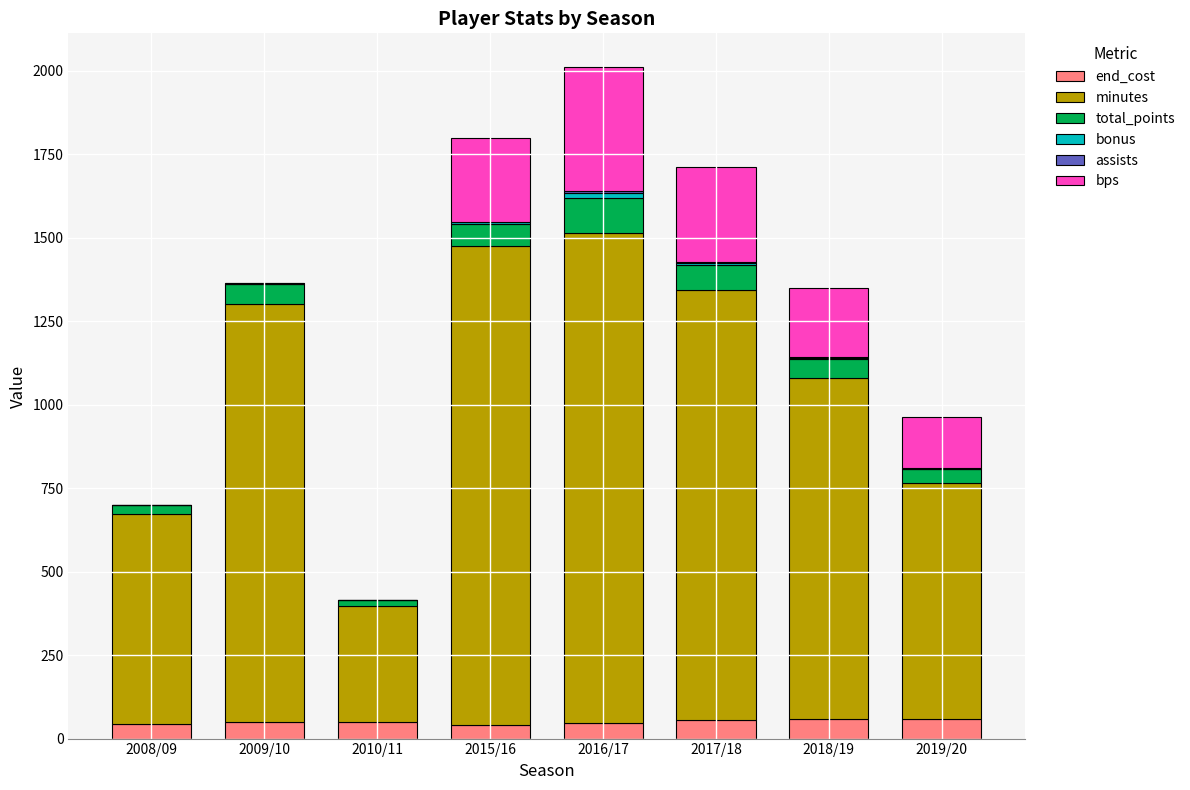

What is the maximum value for end_cost?

60